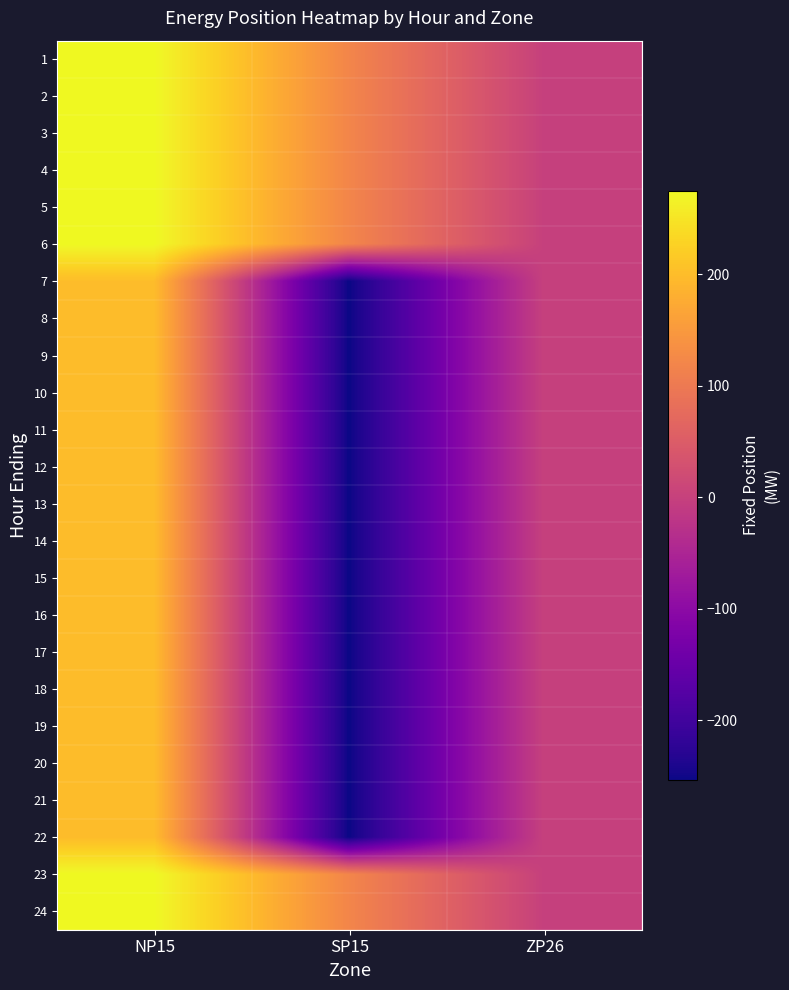

How many distinct data groups are displayed?

24